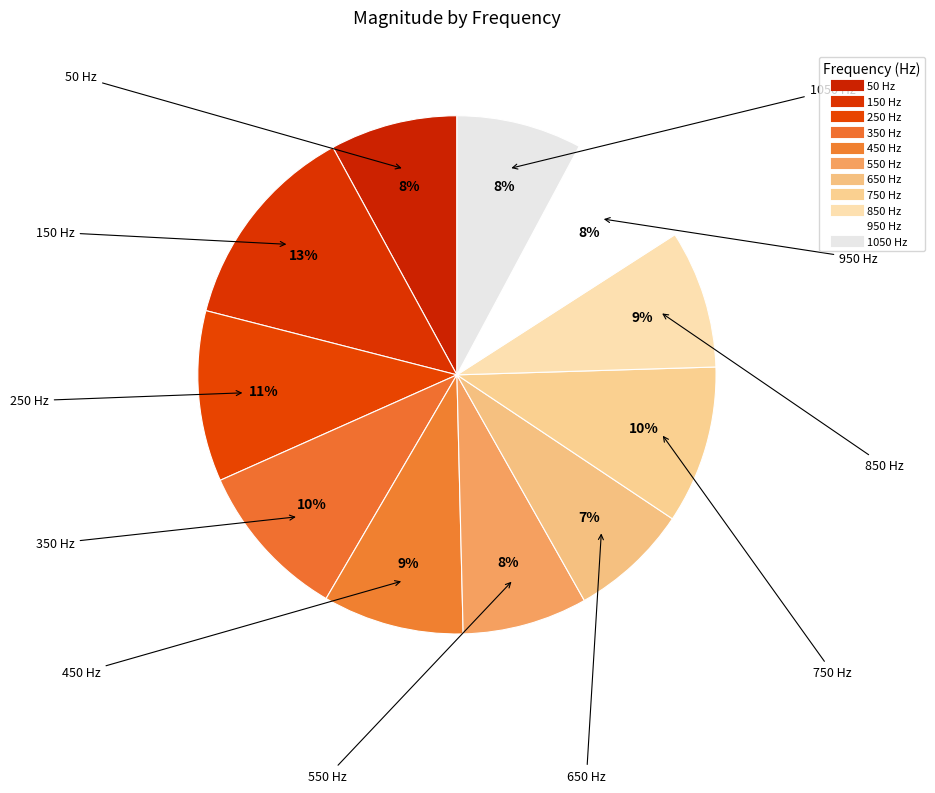

Rank the categories by value from highest to lowest.

150, 250, 350, 750, 450, 850, 950, 50, 1050, 550, 650